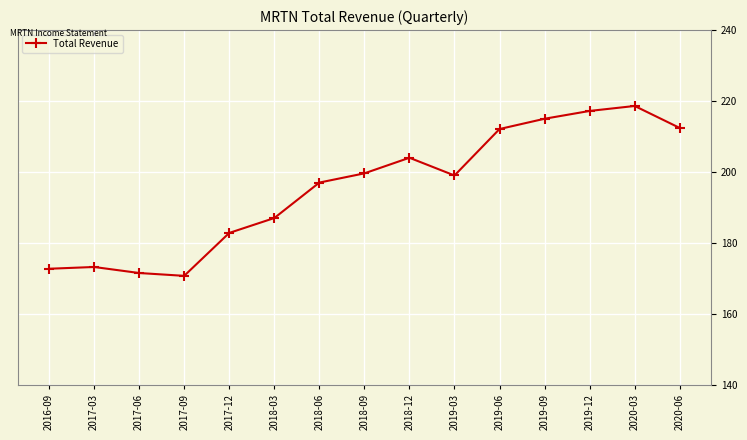

What is the label of the 14th point from the left?

2020-03